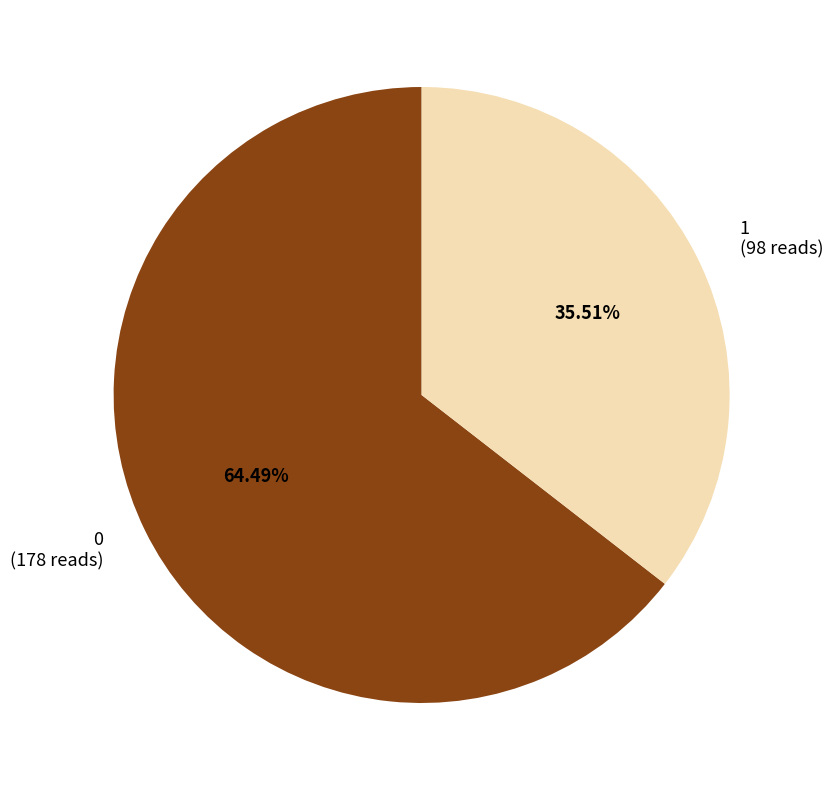

To the nearest percent, what is the difference between the largest and smallest slice percentages?

29%